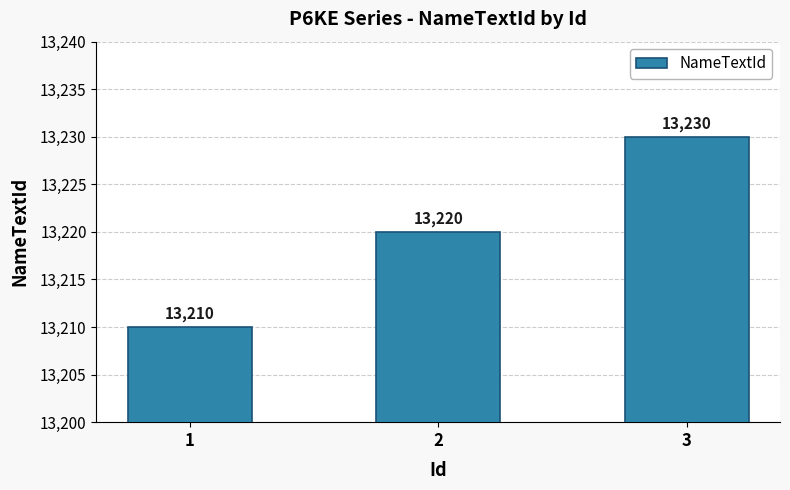

What is the ratio of the value at 2 to the value at 3?

1.0